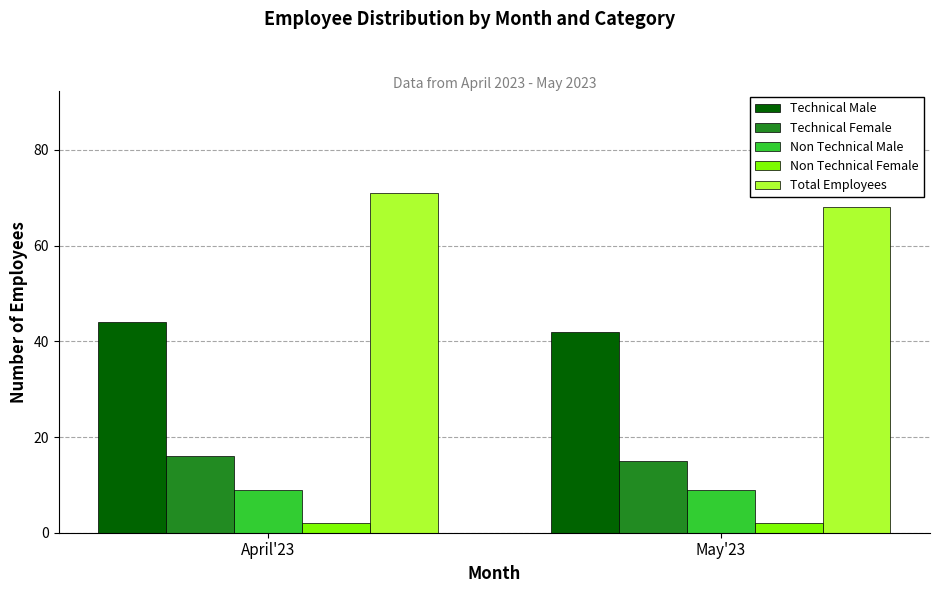

Reading left to right, extract all data points from this chart.

Technical Male: April'23=44	May'23=42
Technical Female: April'23=16	May'23=15
Non Technical Male: April'23=9	May'23=9
Non Technical Female: April'23=2	May'23=2
Total Employees: April'23=71	May'23=68